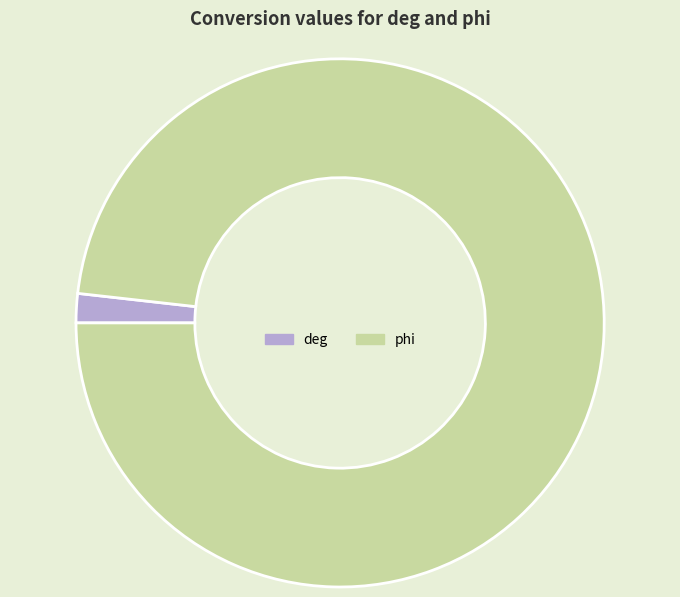

How many slices are in this pie chart?

2